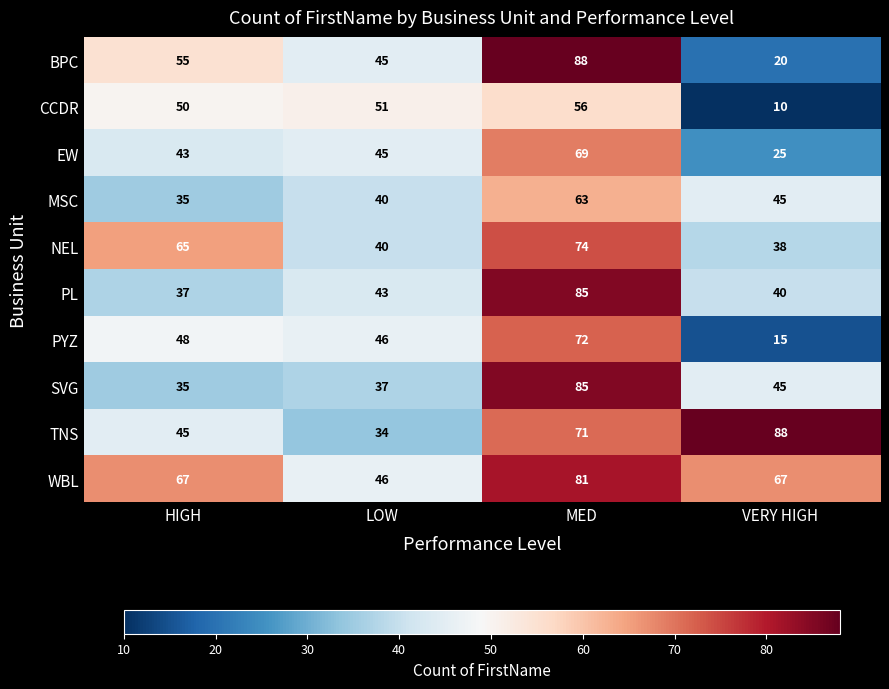

Which series has the largest total across all categories?

WBL